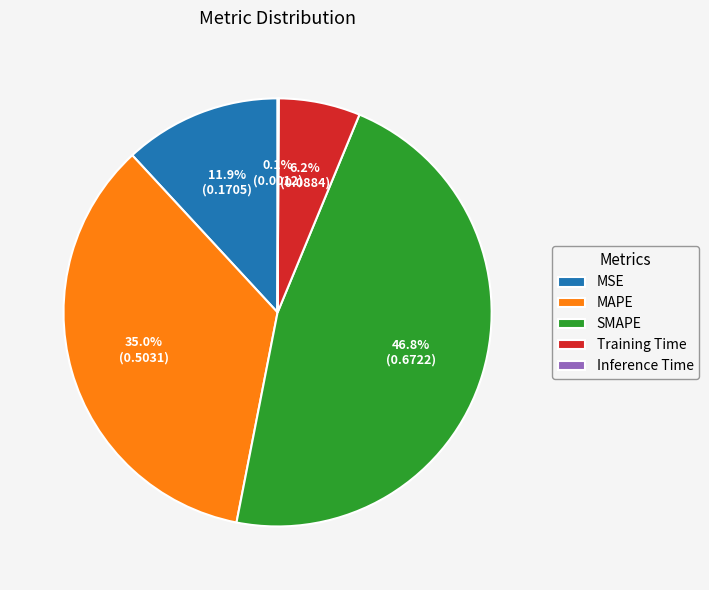

How much of the chart is everything except Training Time?

93.8%